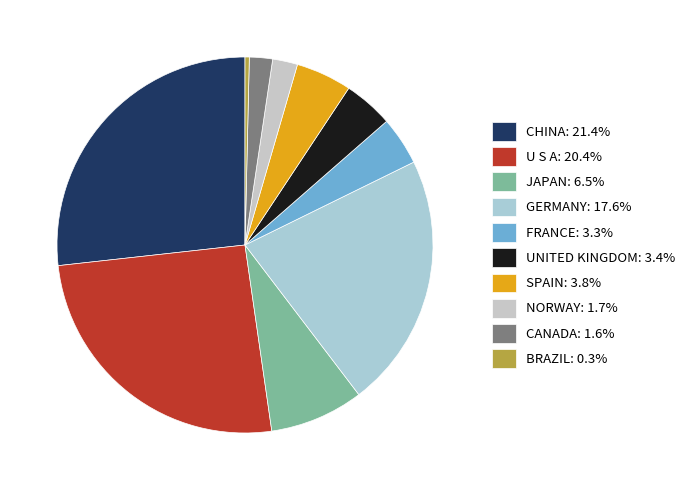

The JAPAN slice represents 1% of the pie. True or false?

False